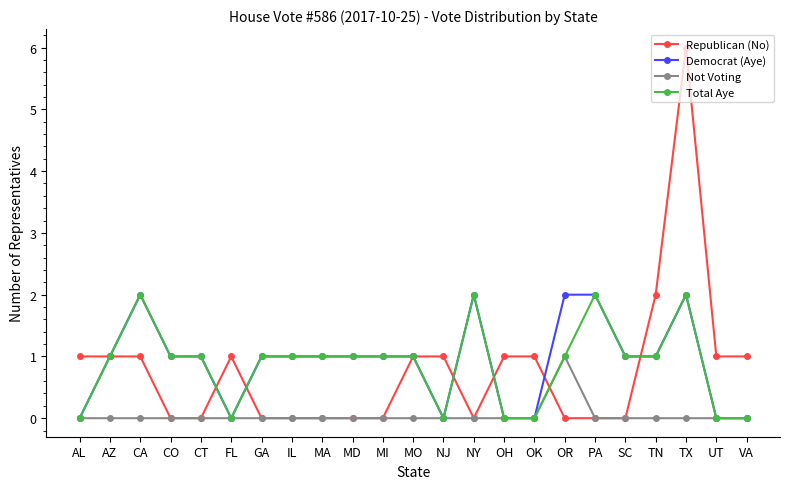

What are all the series names shown in the legend?

Republican (No), Democrat (Aye), Not Voting, Total Aye